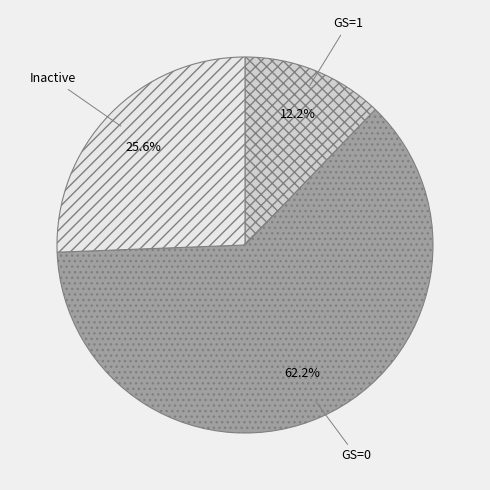

Is it true that Inactive is 26% of the pie?

True